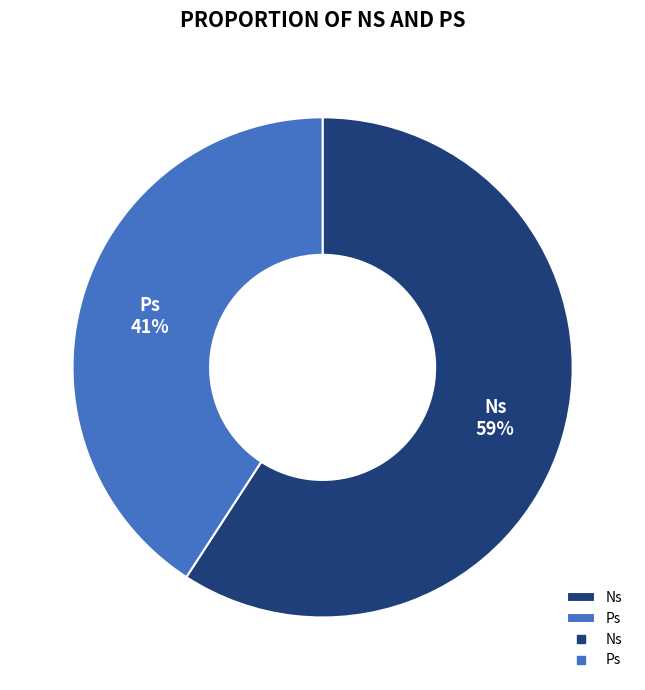

To the nearest percent, what is the difference between the Ps and Ns slice percentages?

18%